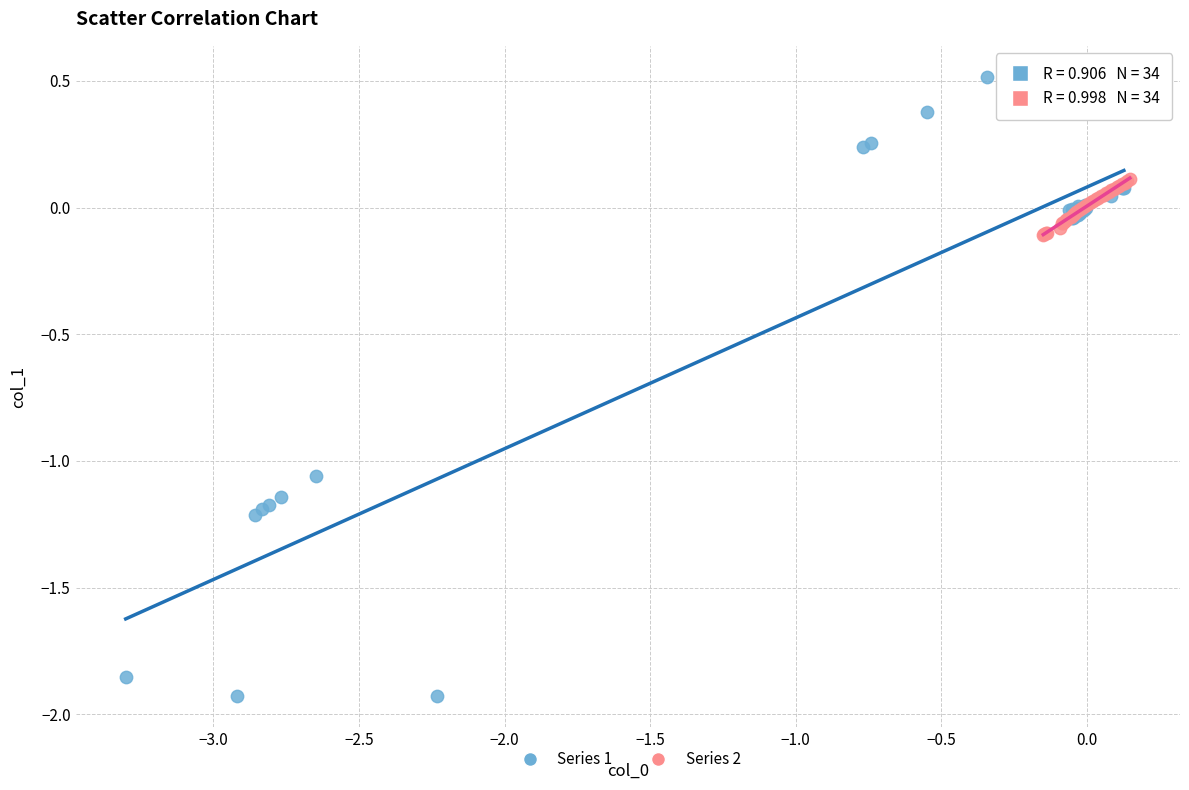

What are all the series names shown in the legend?

Series 1, Series 2